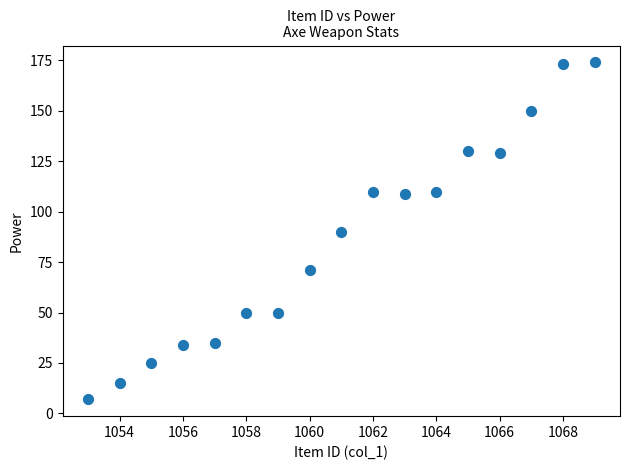

What is the range of X values (max minus min)?

16